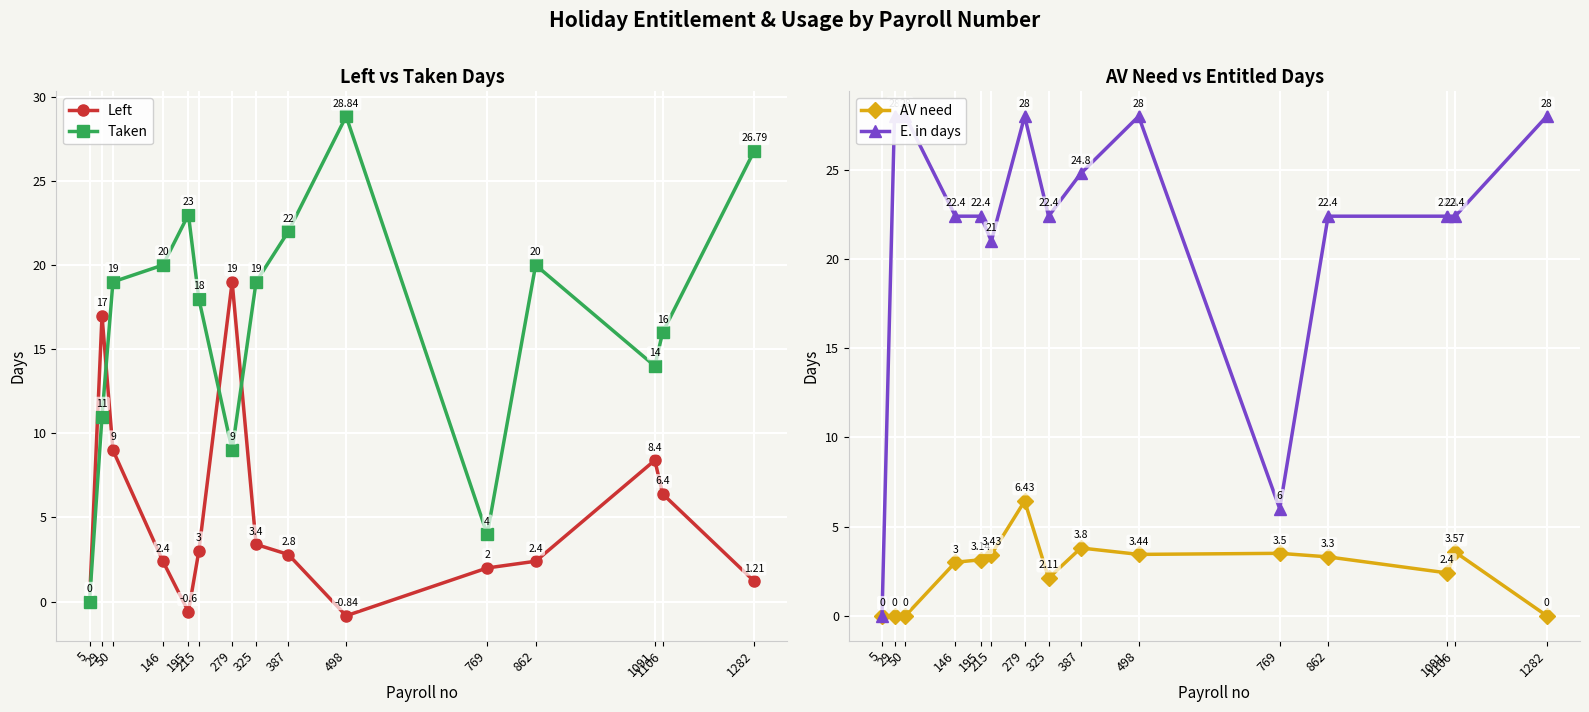

Which series has the largest total across all categories?

E. in days